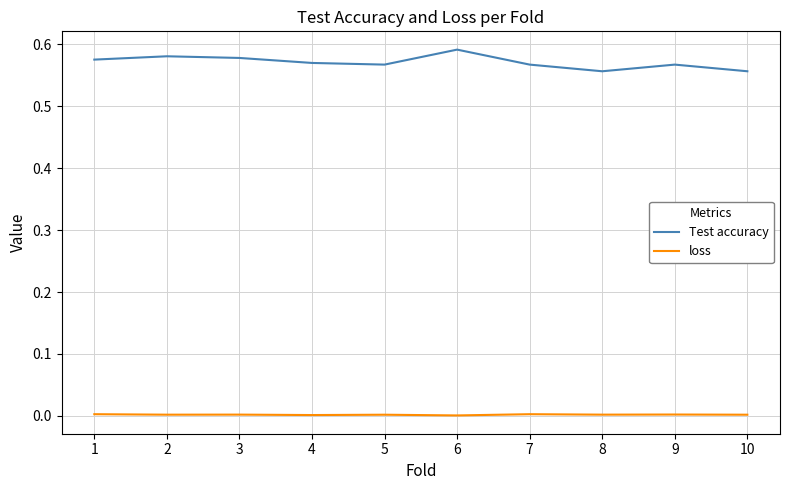

Rank the series by their maximum value, from lowest to highest.

loss, Test accuracy